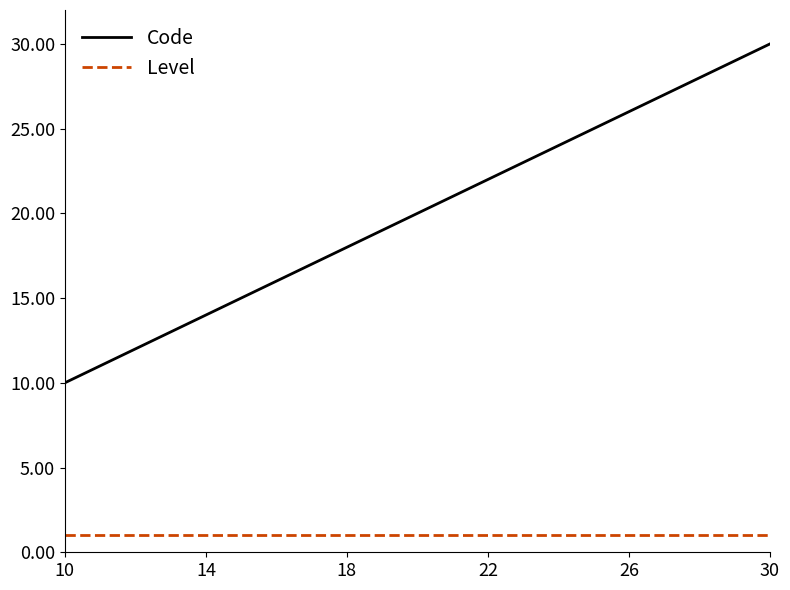

What are all the series names shown in the legend?

Code, Level